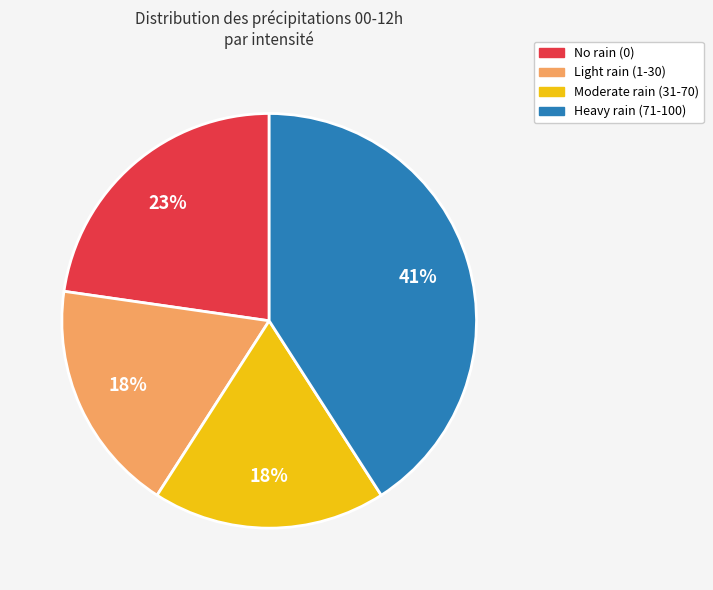

To the nearest percent, what is the difference between the largest and smallest slice percentages?

23%